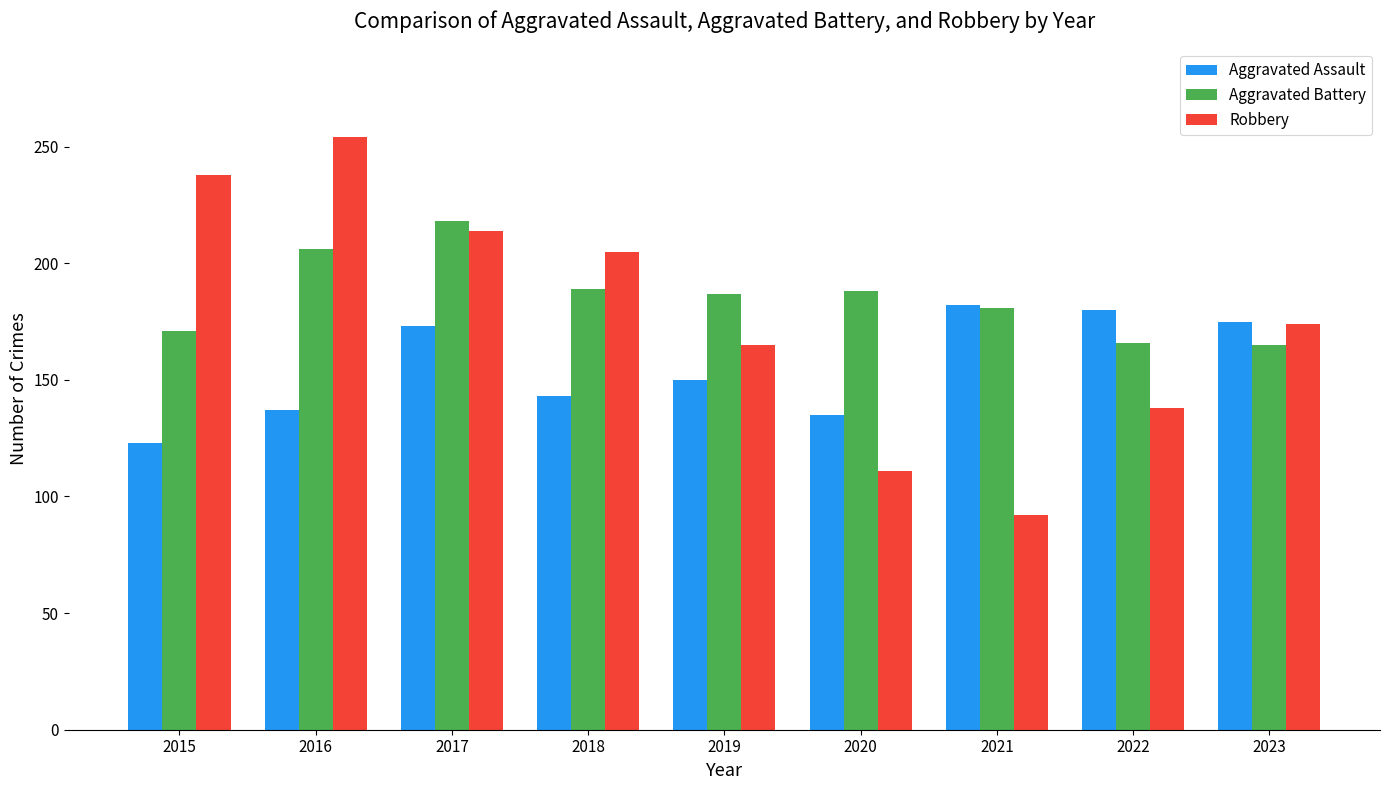

What is the difference between the highest and lowest values at 2019?

37